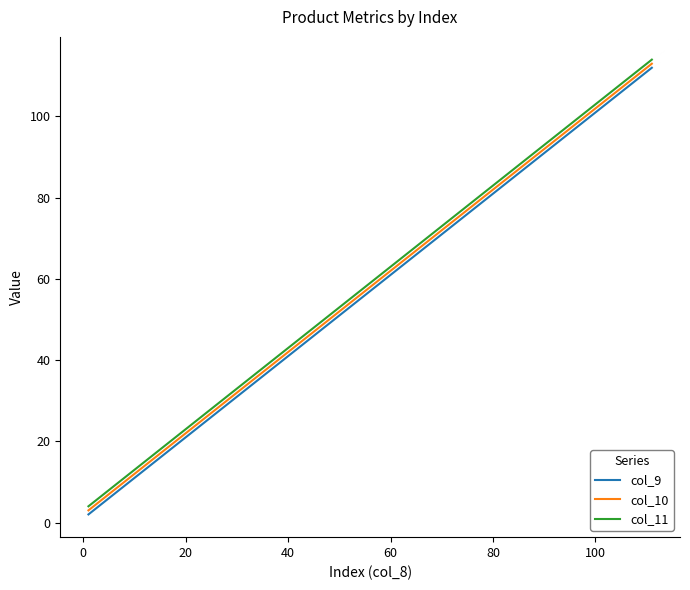

What is the difference between the second highest and second lowest values in the col_9 series?

90